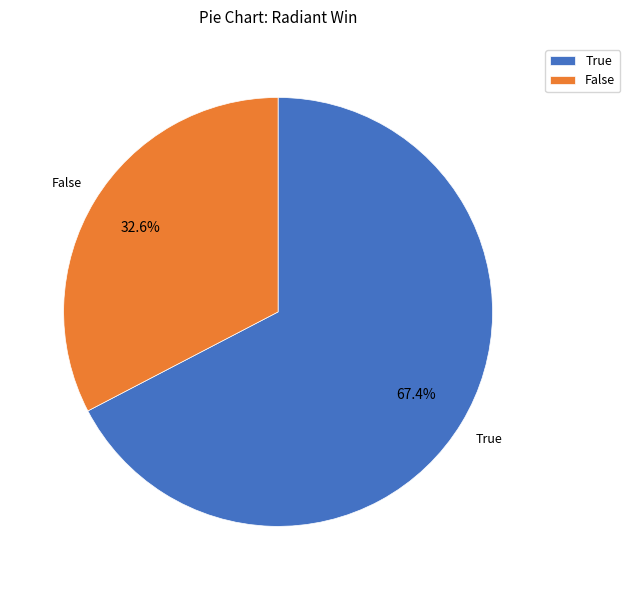

Rank the categories by value from lowest to highest.

False, True